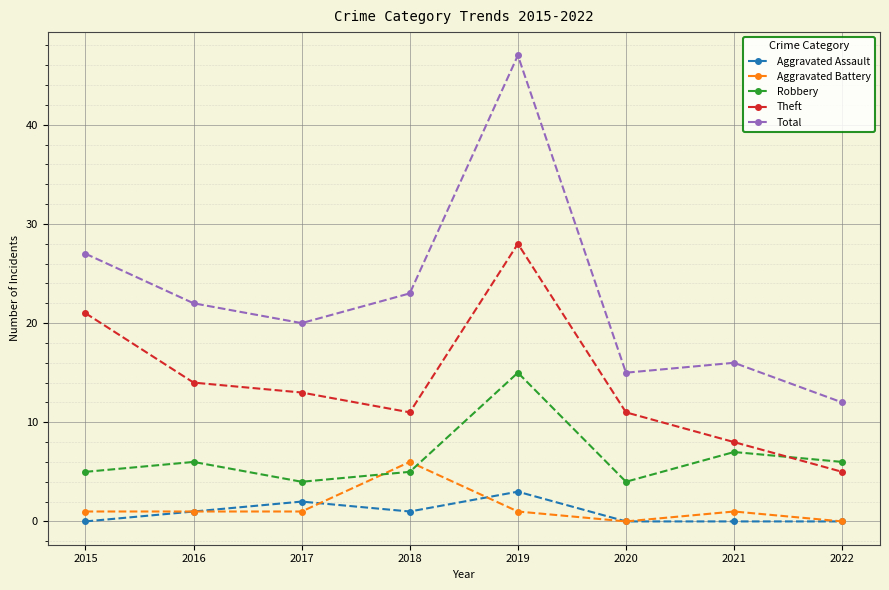

At which category does Robbery reach its first local peak?

2016